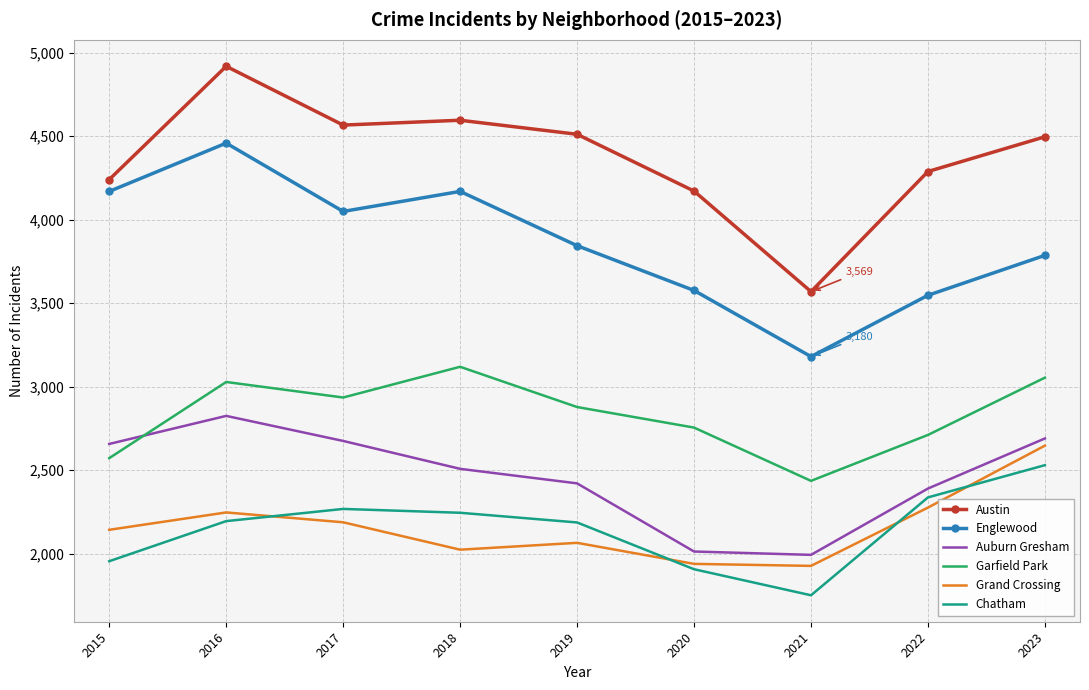

What is the total value across all series at 2016?

19671